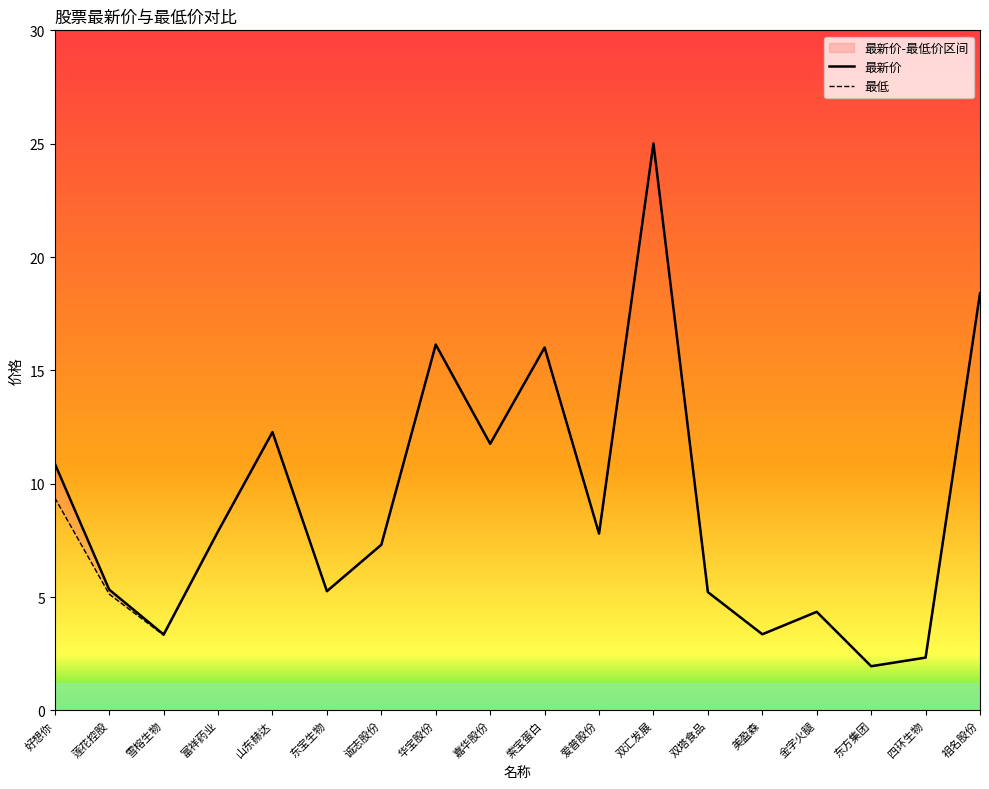

What is the highest value of the 最新价 series?

25.0